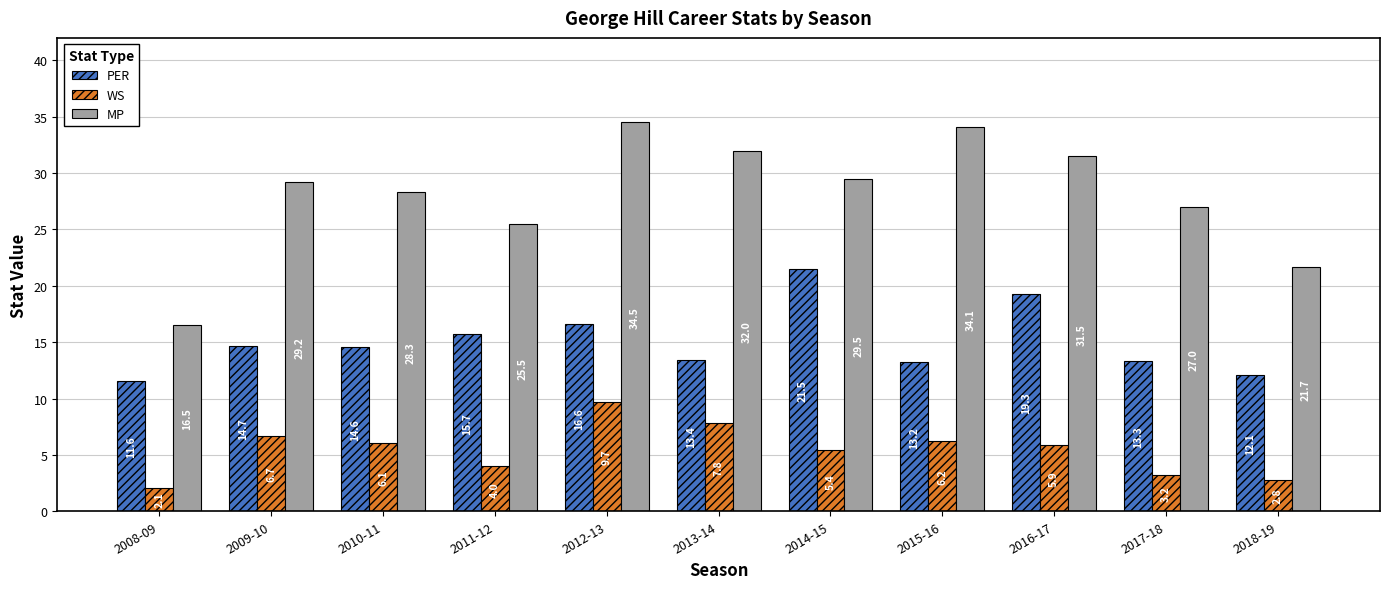

At which label does WS reach its minimum?

2008-09